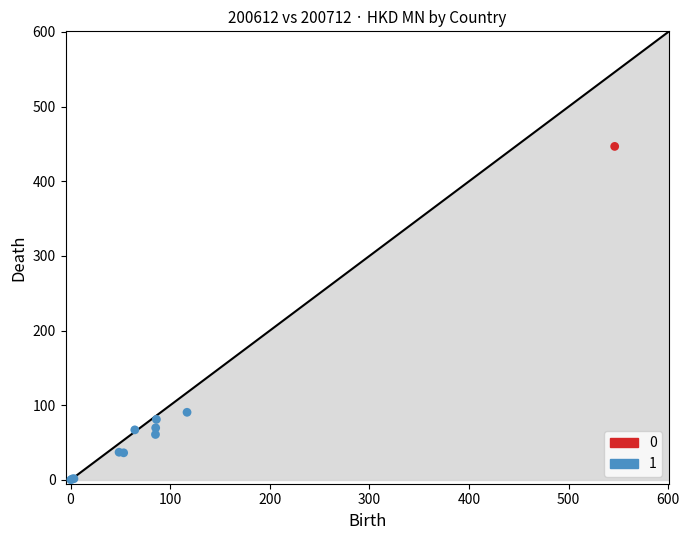

What are all the series names shown in the legend?

0, 1